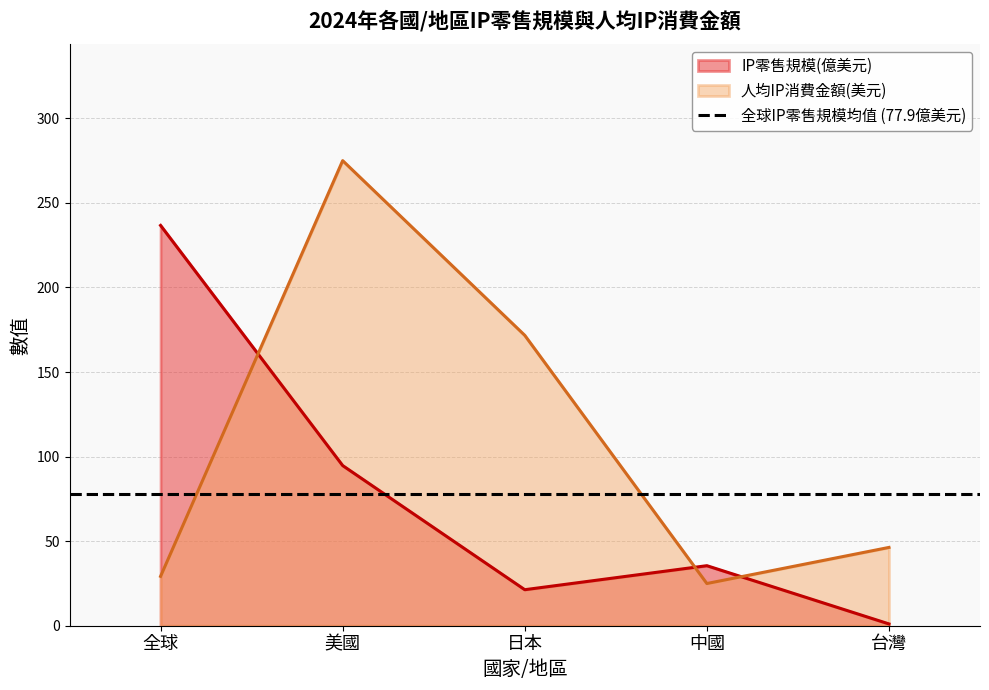

What is the sum of all 人均IP消費金額(美元) values?

547.1